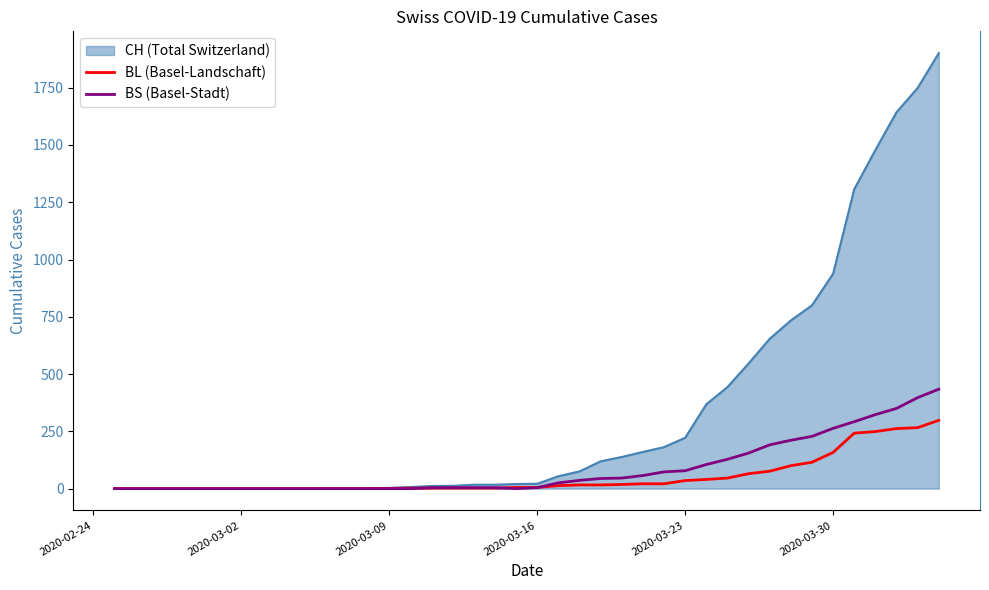

What is the greatest value displayed?

1901